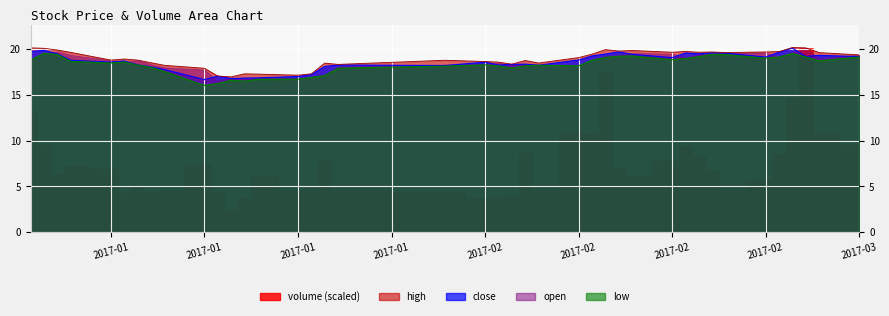

True or false: low and high intersect in this chart.

False